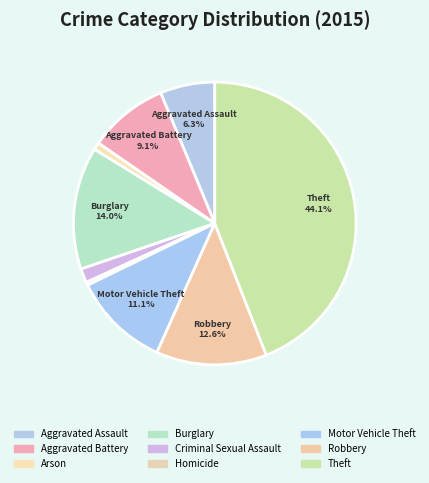

True or false: Criminal Sexual Assault accounts for 1% of the total.

False